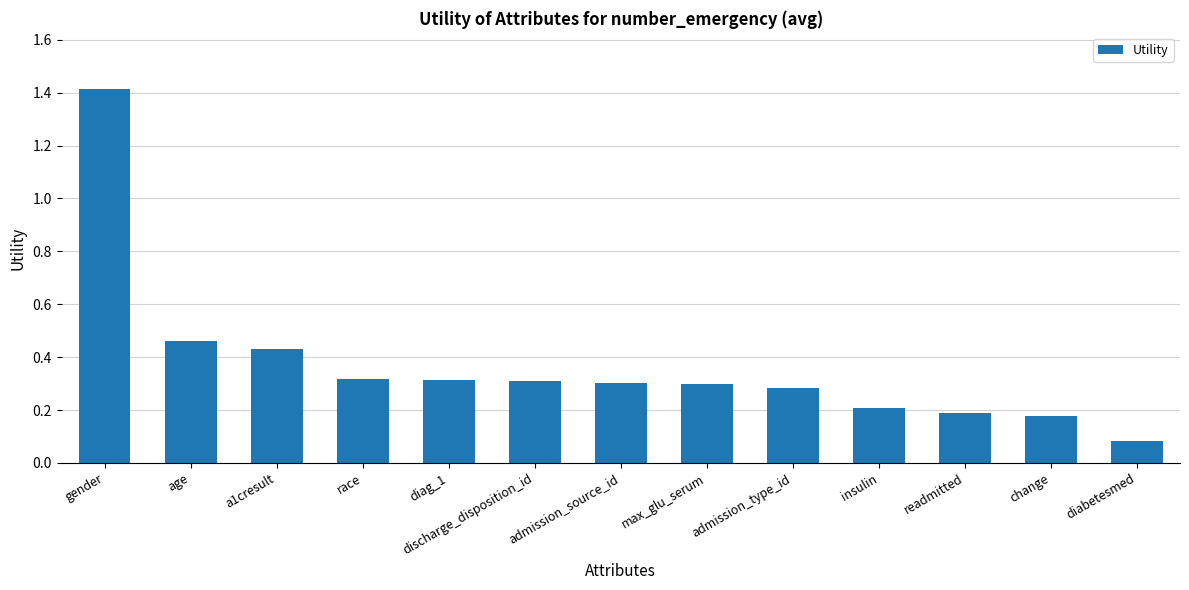

Which label corresponds to the largest value in the chart?

gender